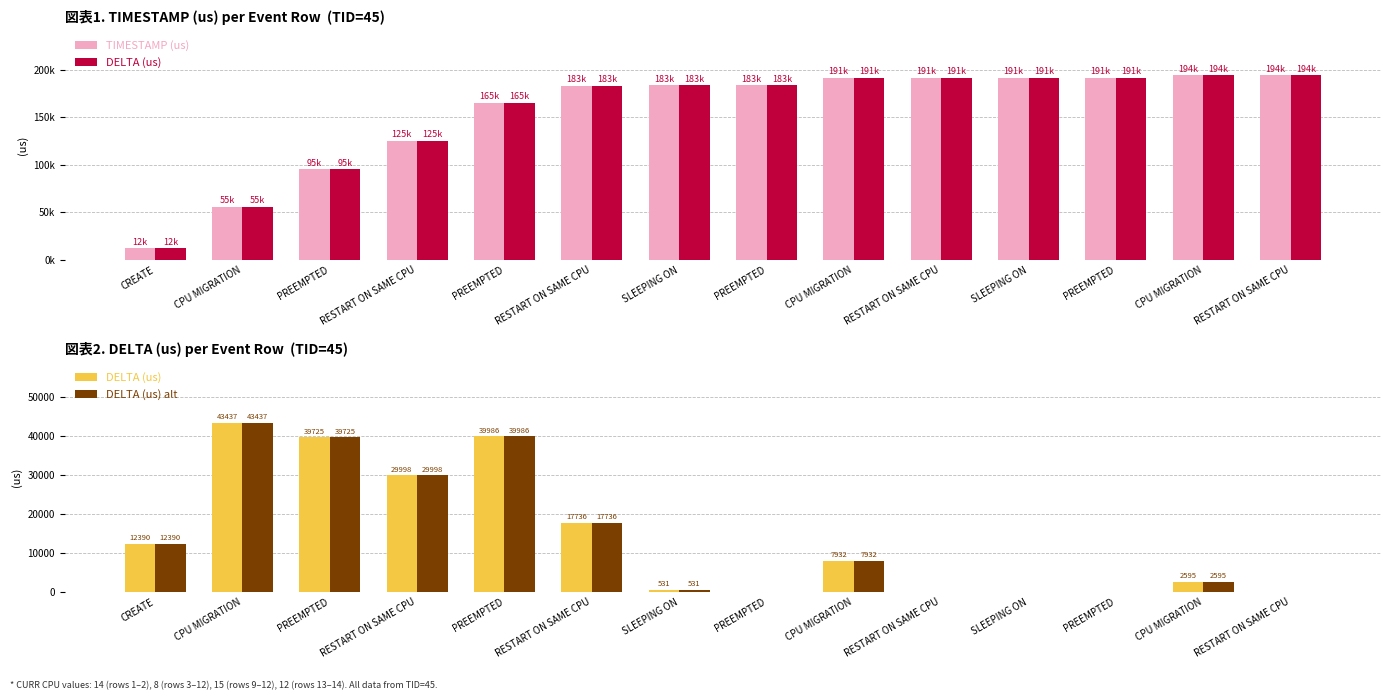

Which series changed the most between PREEMPTED and PREEMPTED?

TIMESTAMP (us)